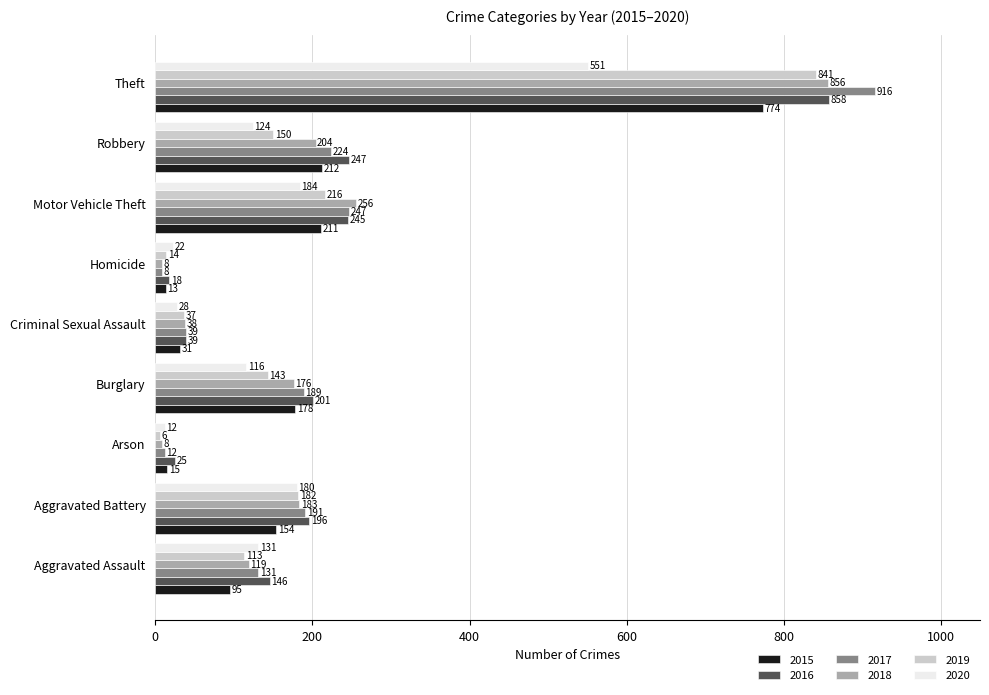

Which series has the largest total across all categories?

2016